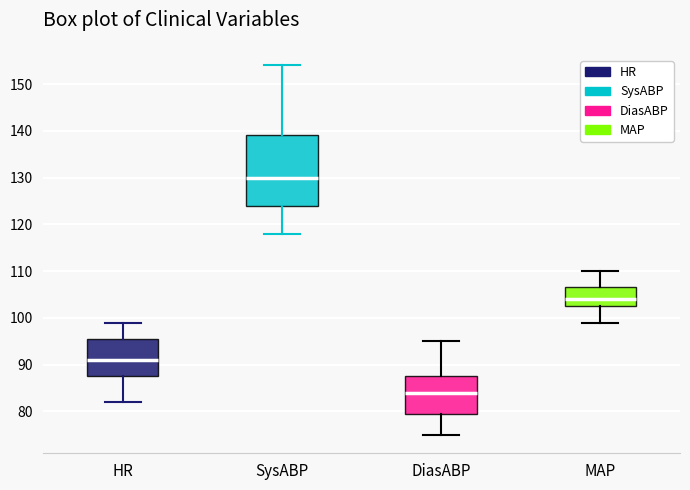

Reading left to right, read every box against the y-axis: the position of its median line, the range the box covers, and the ends of its whiskers. The values are not printed on the chart, so give them approximately, as read against the axis.

HR: median 91, box 88 to 96, whiskers 82 to 99
SysABP: median 130, box 124 to 139, whiskers 118 to 154
DiasABP: median 84, box 80 to 88, whiskers 75 to 95
MAP: median 104, box 103 to 107, whiskers 99 to 110